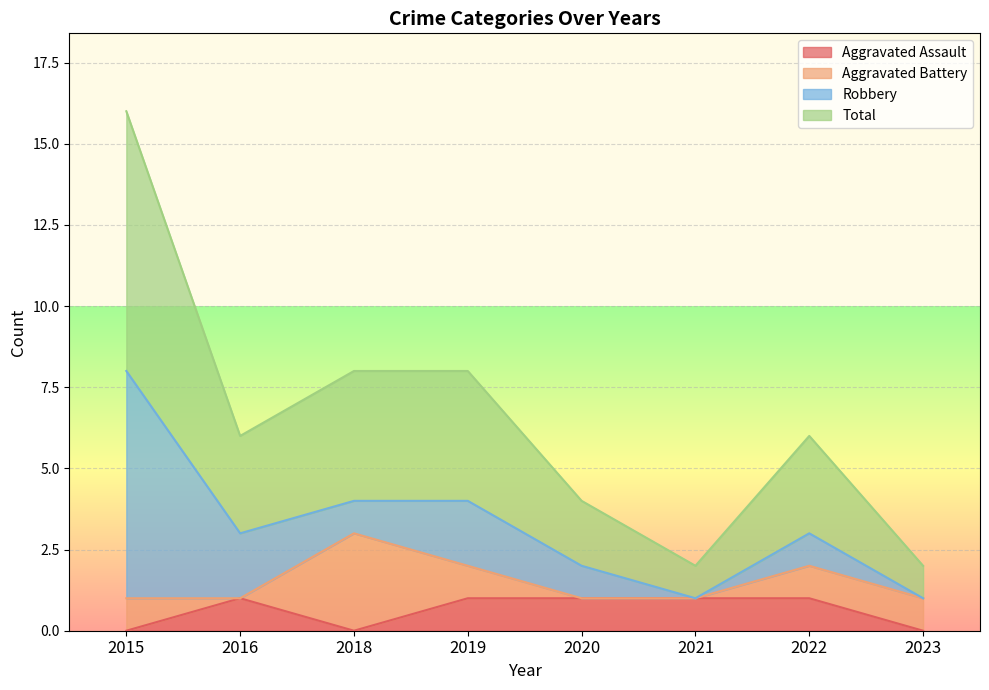

How many categories are shown in the chart?

8